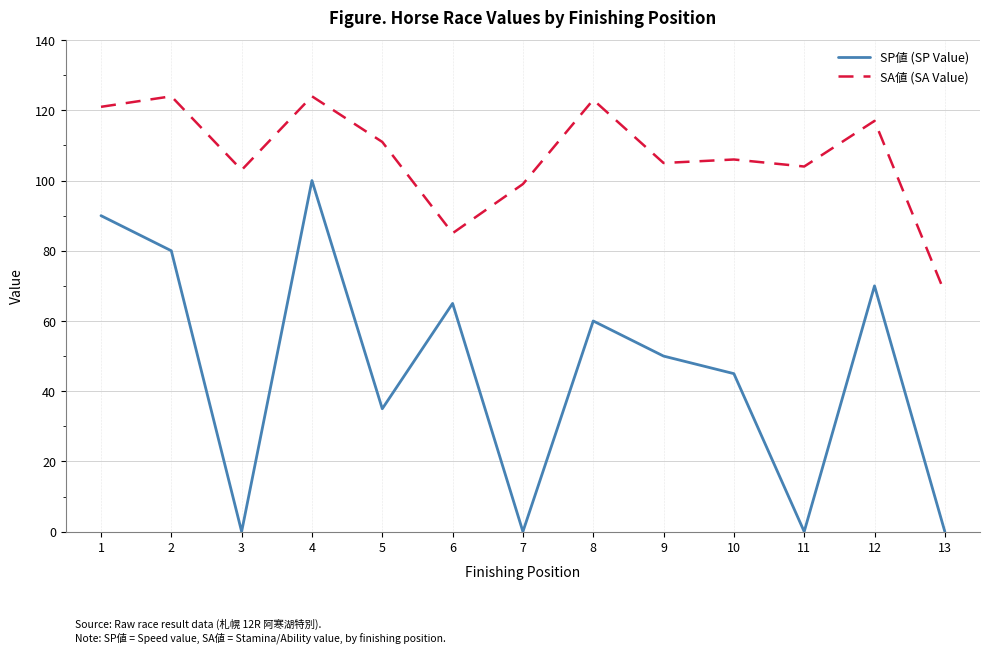

The value of SA値 (SA Value) at 13 is 22. True or false?

False